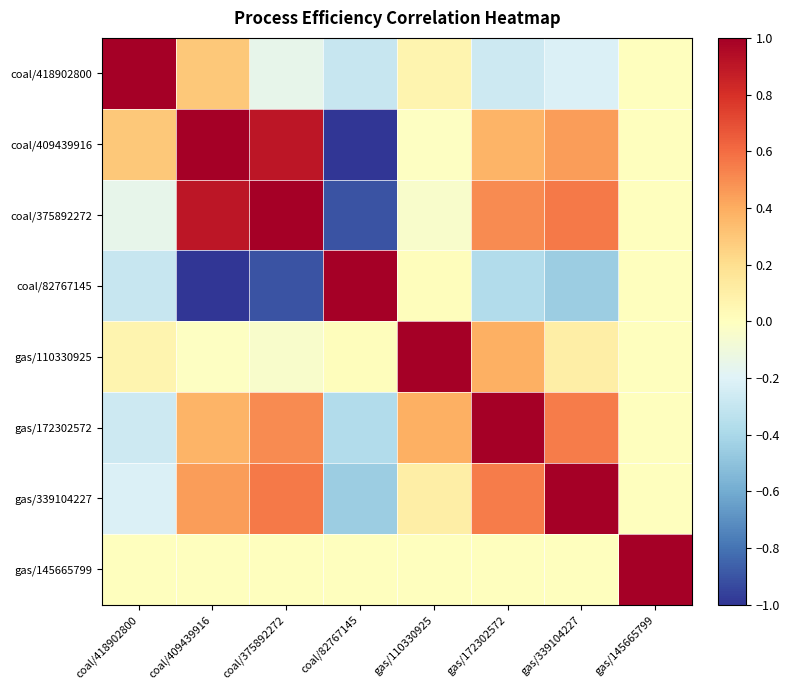

Which has a higher value, gas/339104227 or gas/110330925?

gas/110330925